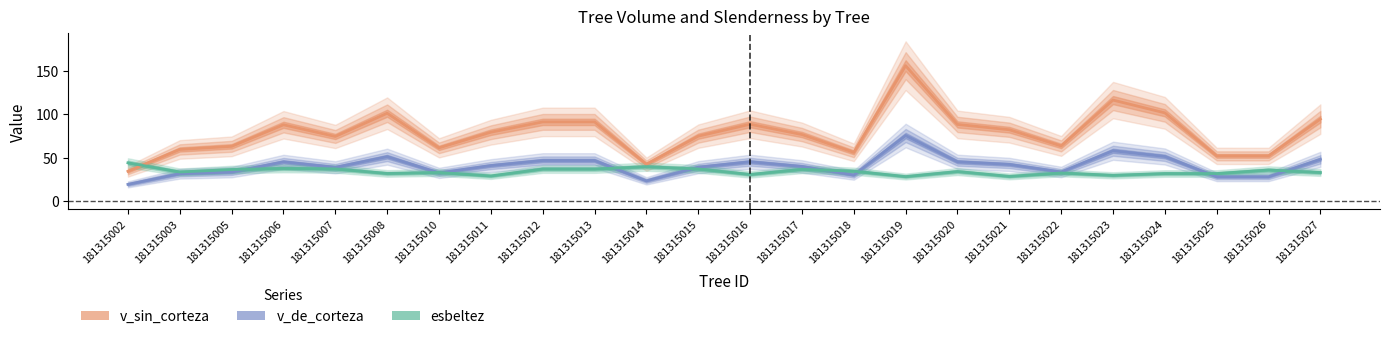

What is the sum of the v_sin_corteza values at 181315007 and 181315025?

126.4